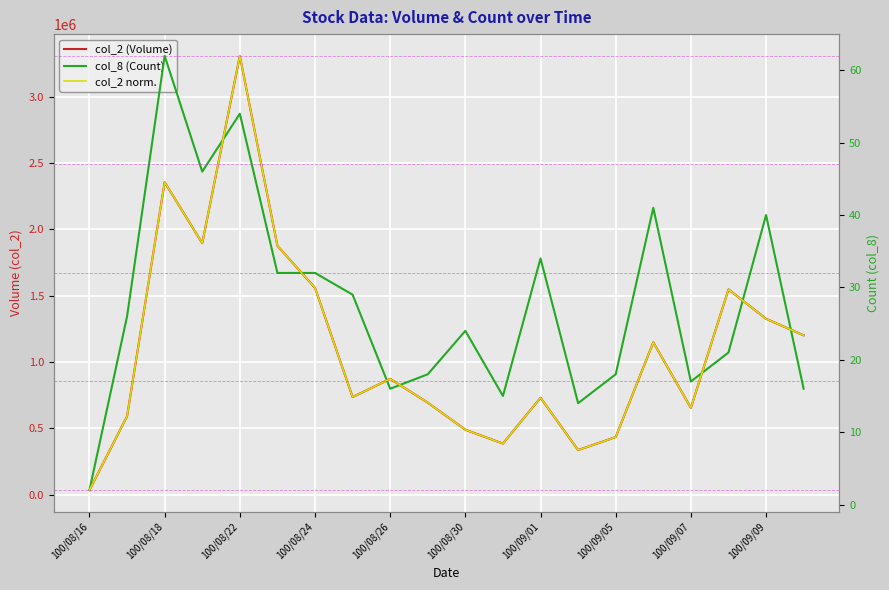

At 100/08/16, list the series in order from smallest to largest.

col_8 (Count), col_2 norm., col_2 (Volume)